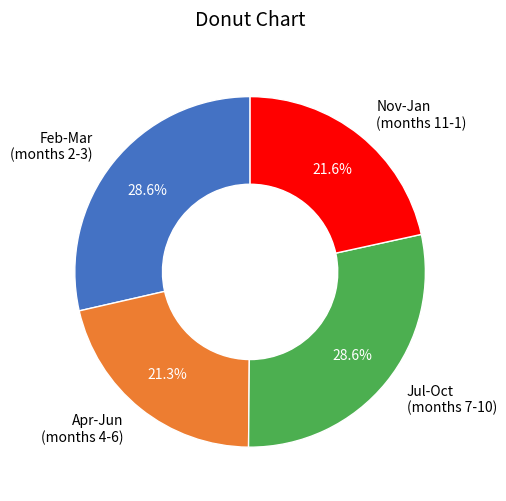

Between Apr-Jun (months 4-6) and Jul-Oct (months 7-10), which is larger?

Jul-Oct (months 7-10)